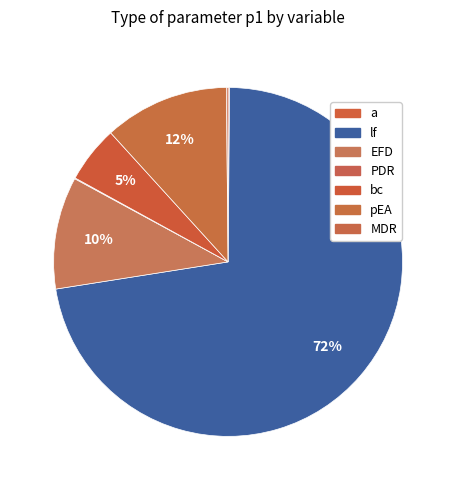

How many segments does this pie chart have?

7